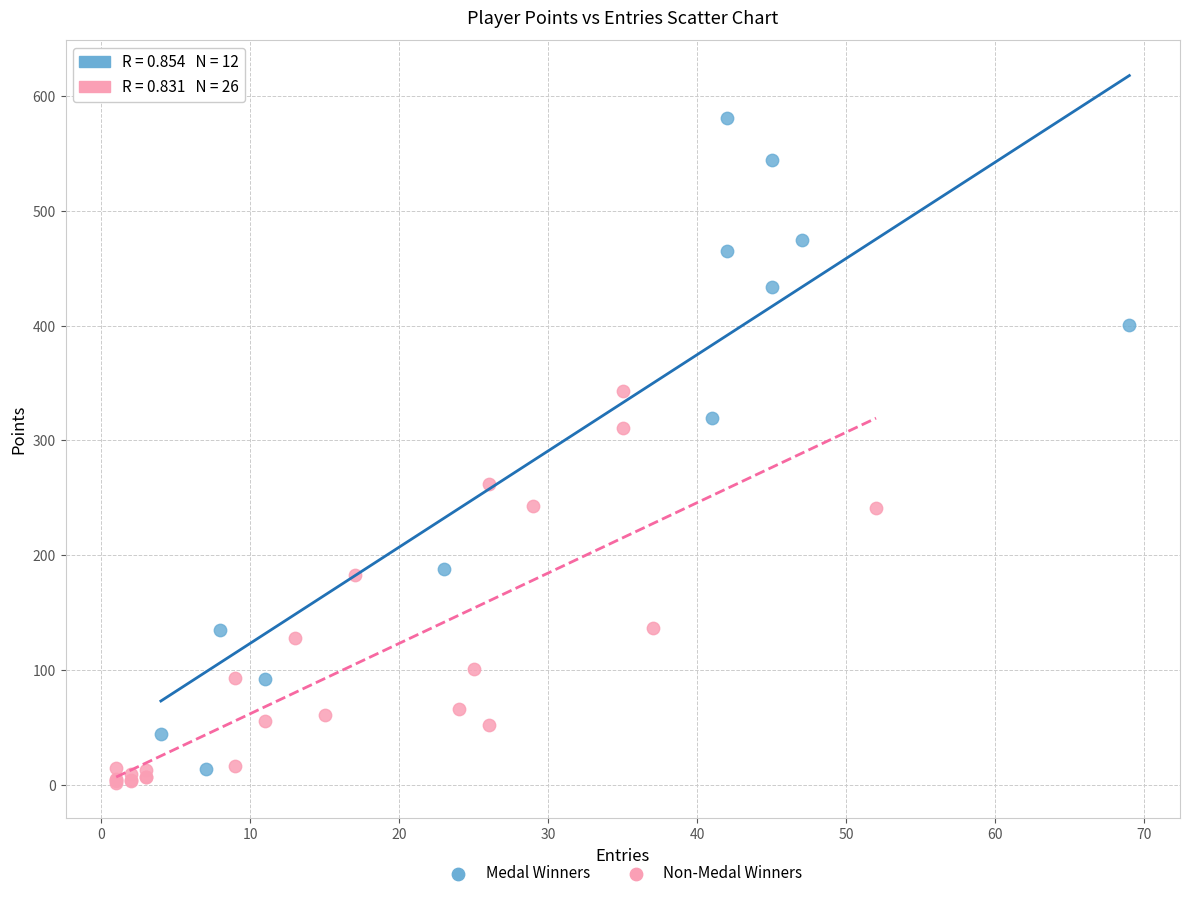

Which series has the largest Y range (max minus min)?

Medal Winners